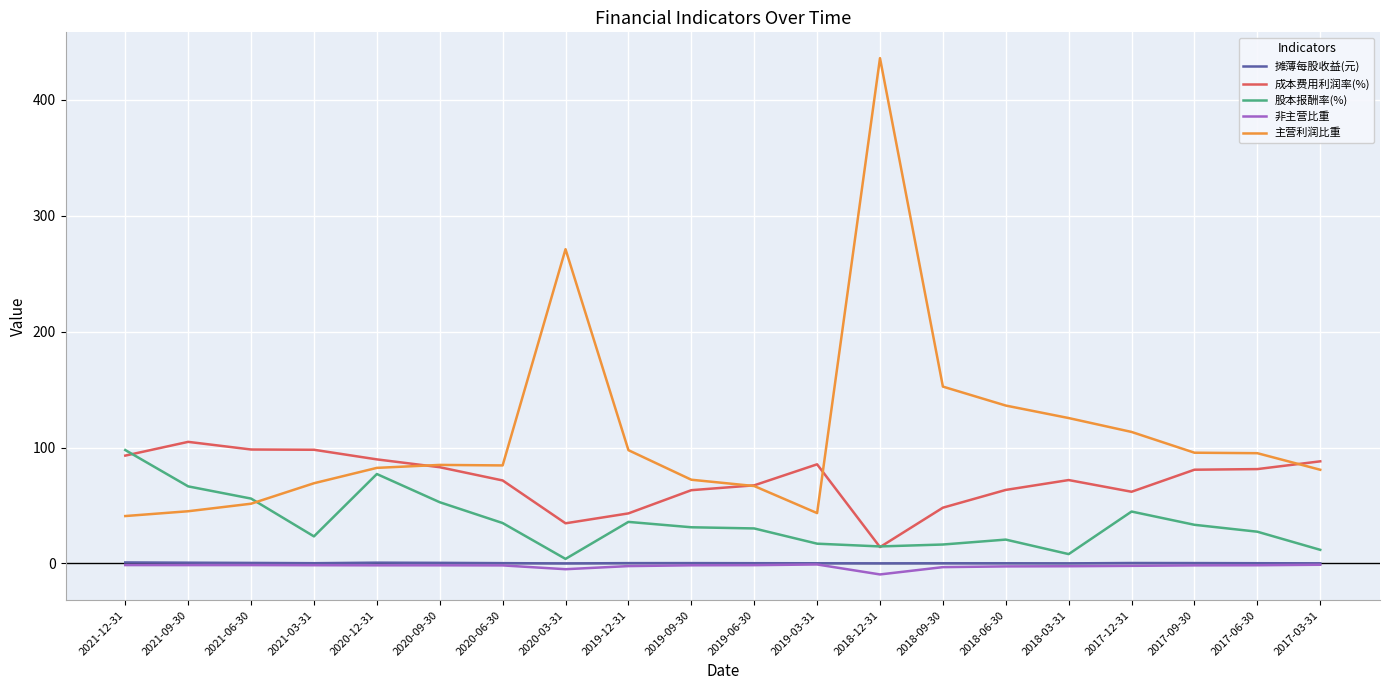

Is it true that 股本报酬率(%) equals 133.3 at 2021-12-31?

False